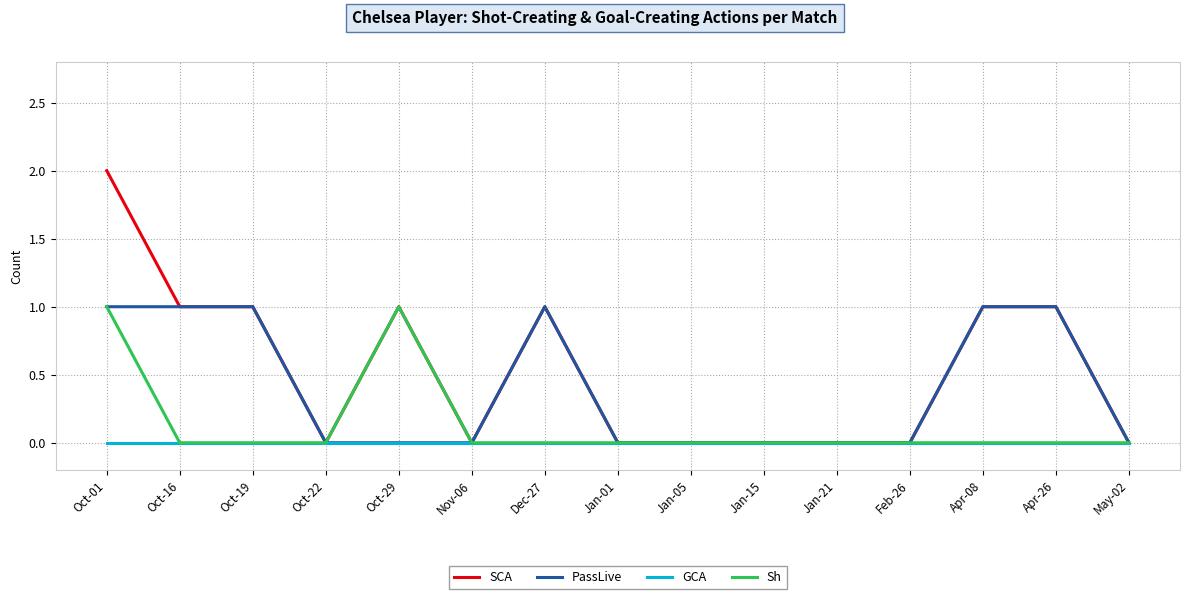

True or false: SCA has a value of 1 at Nov-06.

False